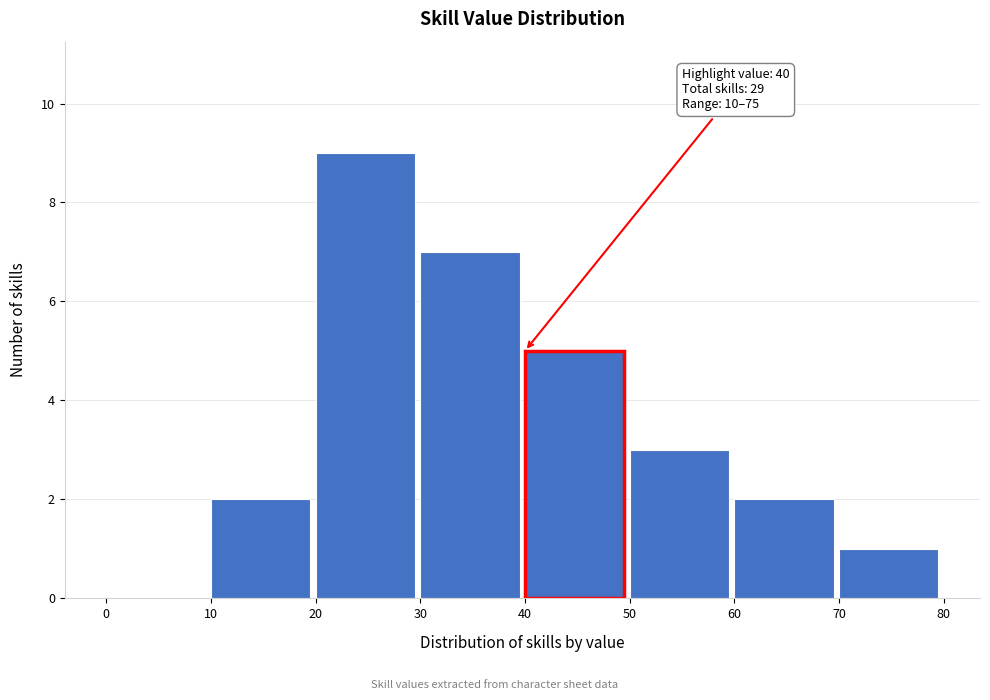

Which range on the x-axis has the tallest bar?

20 to 30